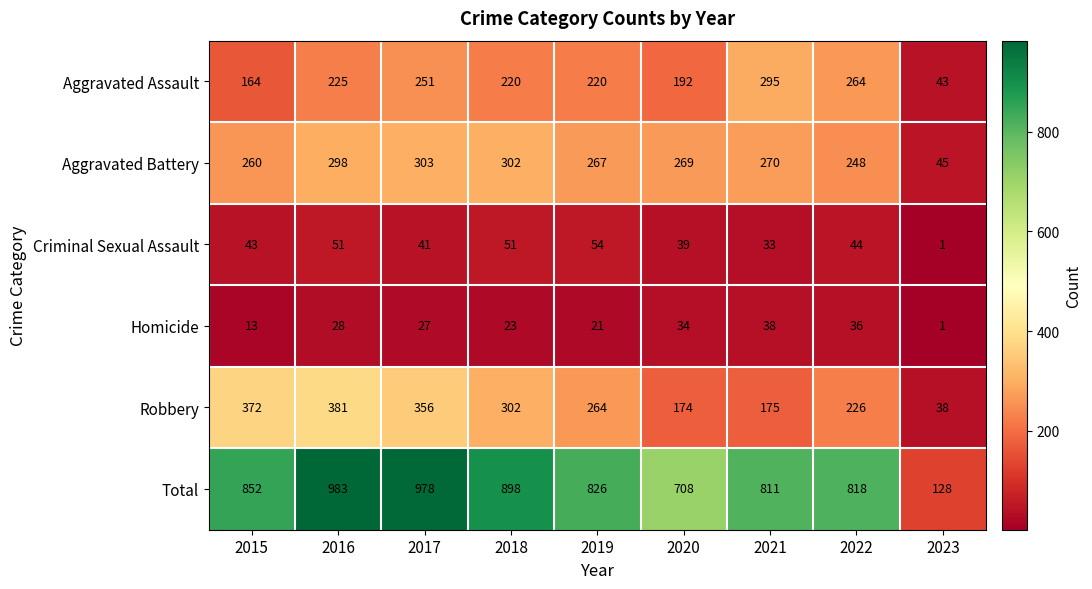

The value of Homicide at 2020 is 12. True or false?

False